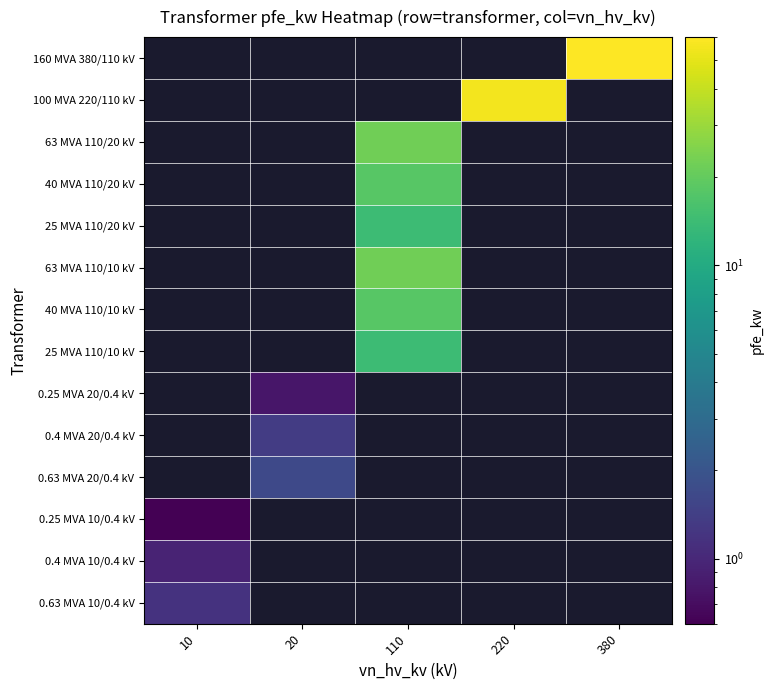

Which label corresponds to the smallest value in the chart?

10